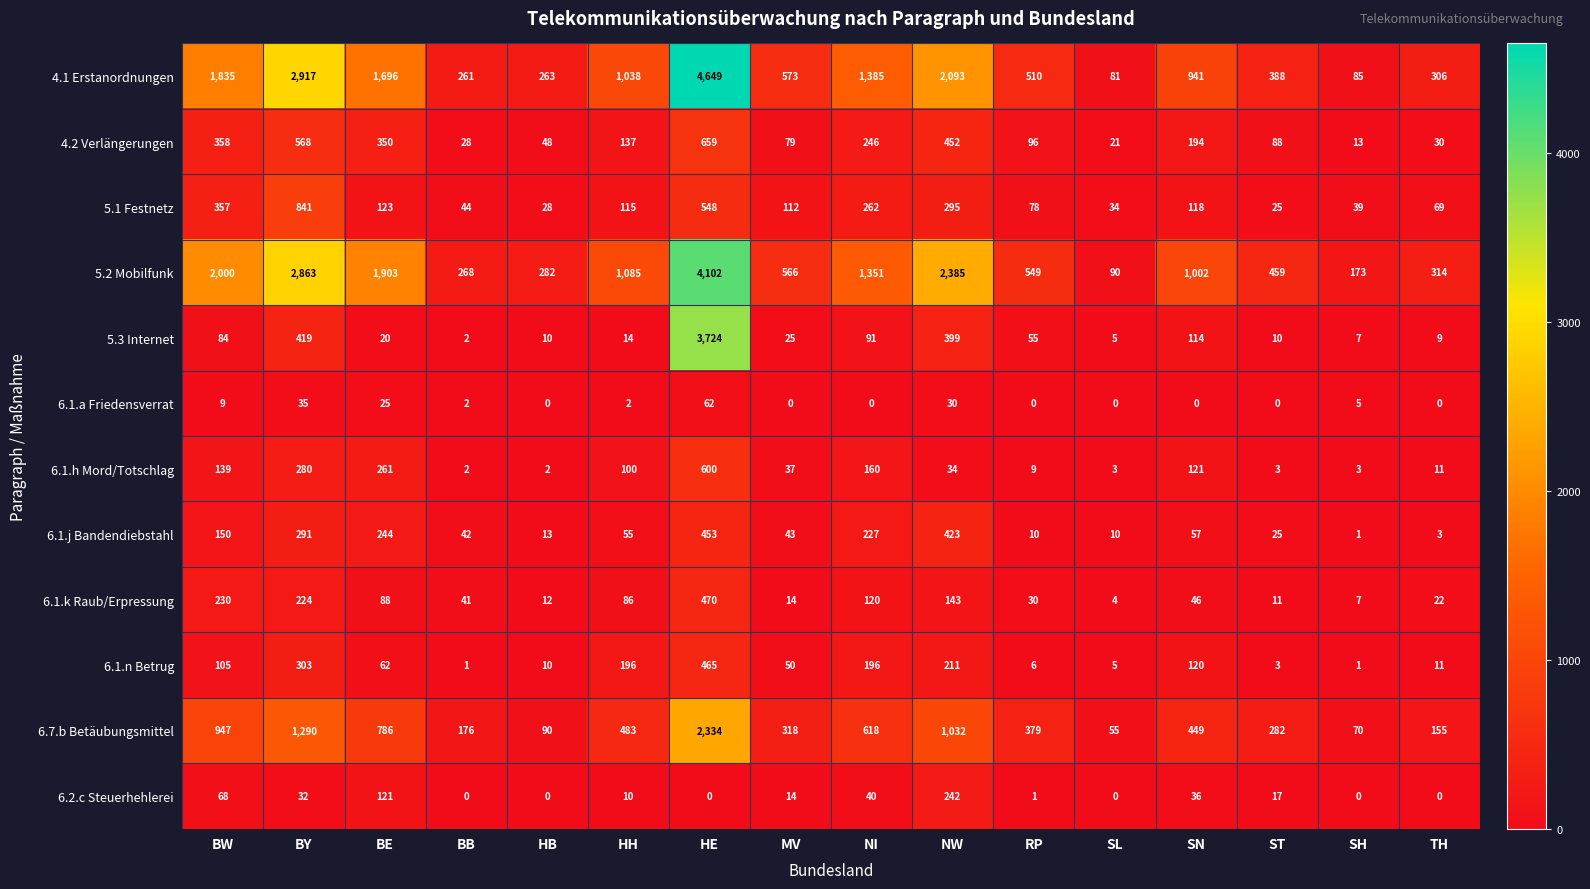

Which series changed the most between NW and SN?

5.2 Mobilfunk